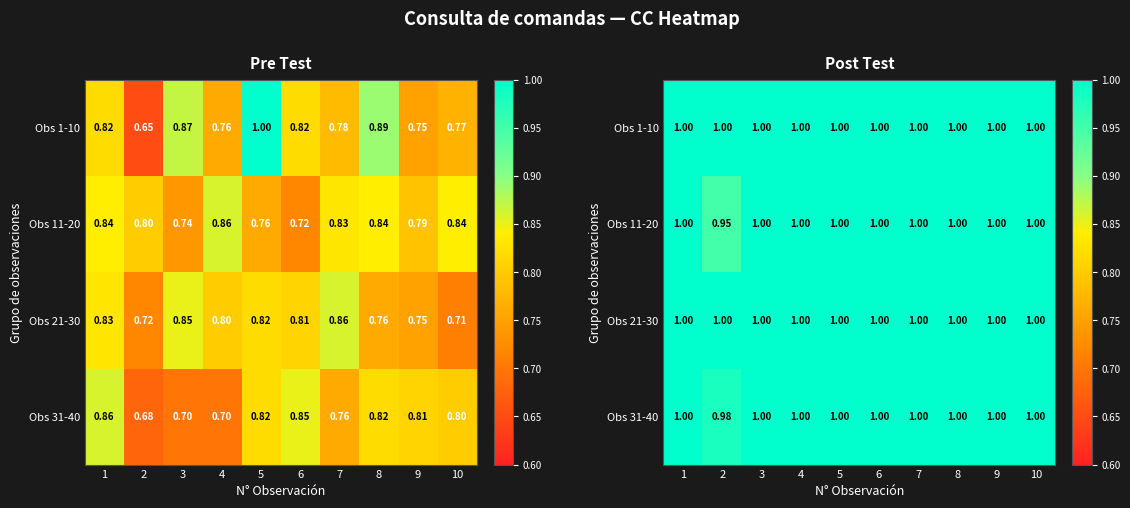

Which has a higher value, 3 or 6?

3